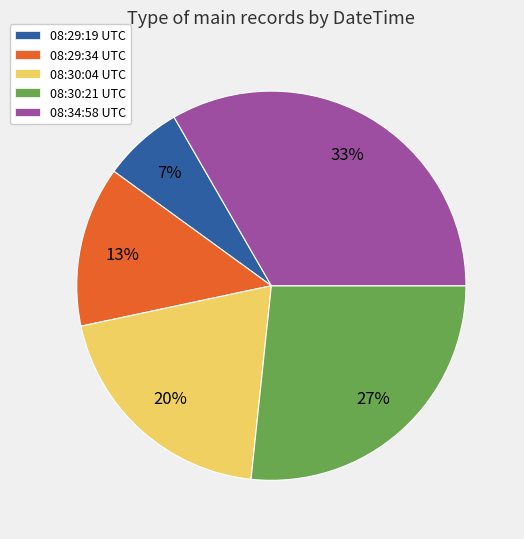

To the nearest percent, what is the difference between the 08:30:04 UTC and 08:29:34 UTC slice percentages?

7%